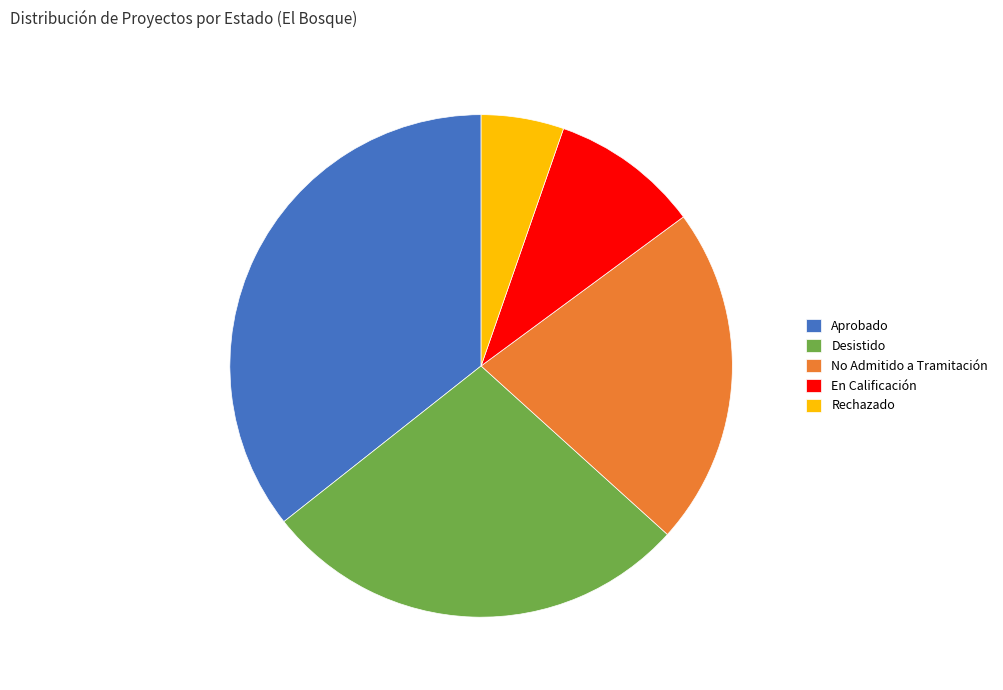

Approximately how many times larger is the value at Rechazado compared to Aprobado?

0.1